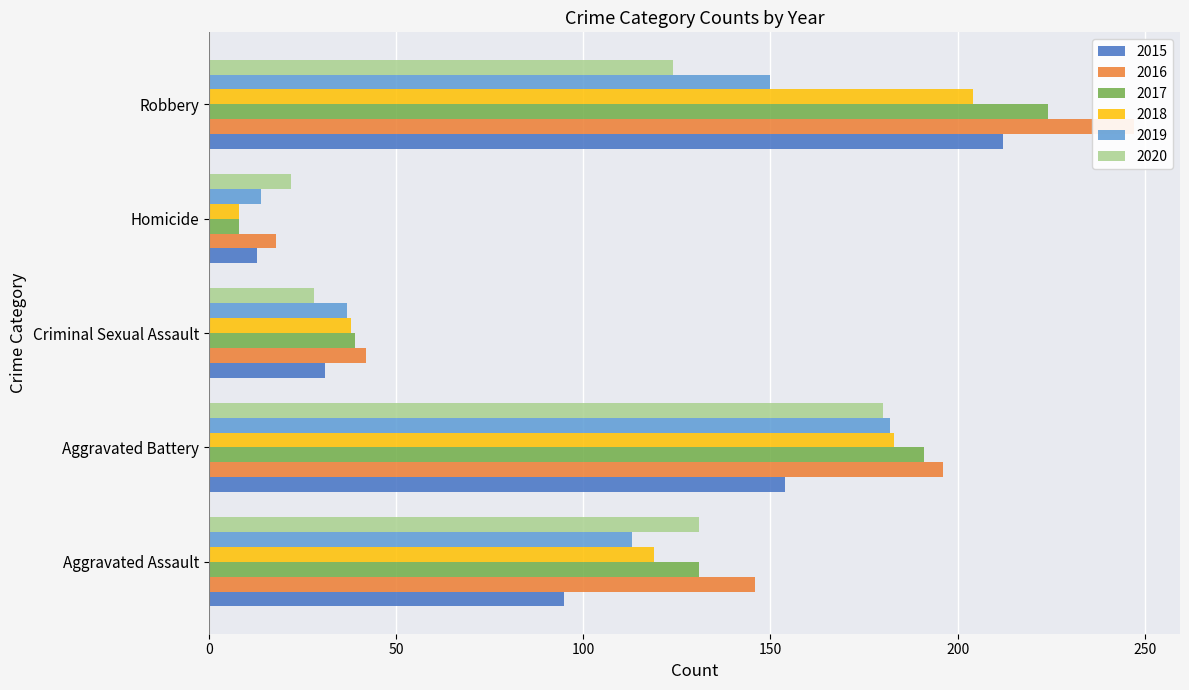

What is the difference between the maximum and minimum values in the 2019 series?

168